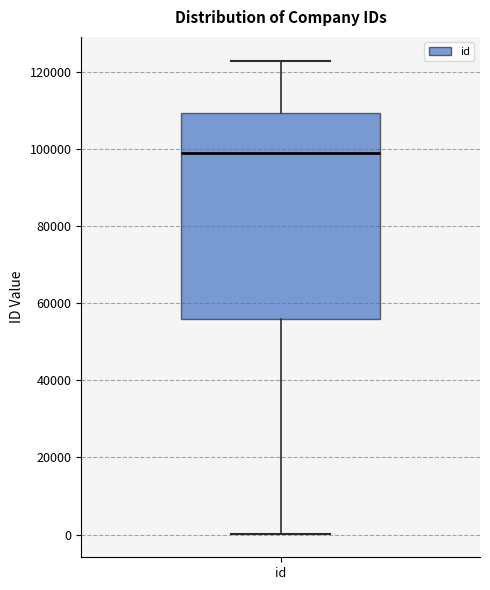

Transcribe this box plot: give where the median line is, the range the box spans, and where the two whiskers end, as read against the y-axis. The values are not printed on the chart, so give them approximately, as read against the axis.

median 98000, box 56000 to 110000, whiskers 0 to 122000